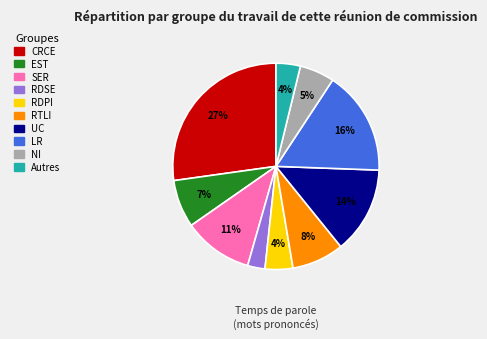

To the nearest percent, what is the difference between the largest and smallest slice percentages?

24%